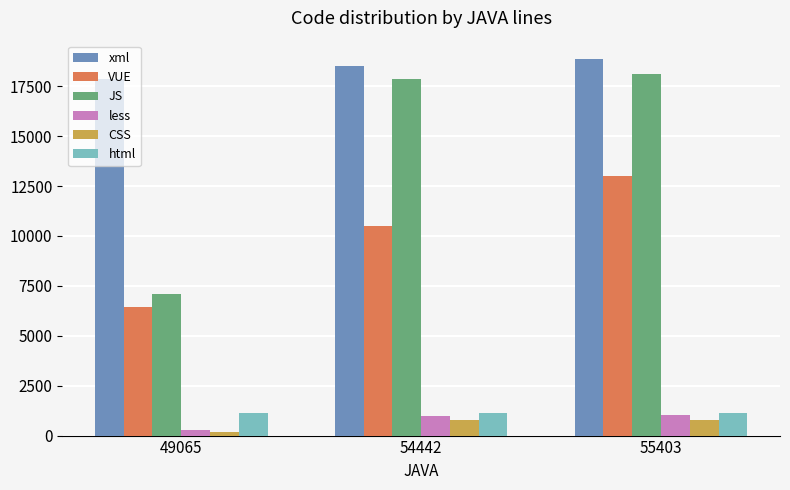

How many data points in xml are less than 18536?

1